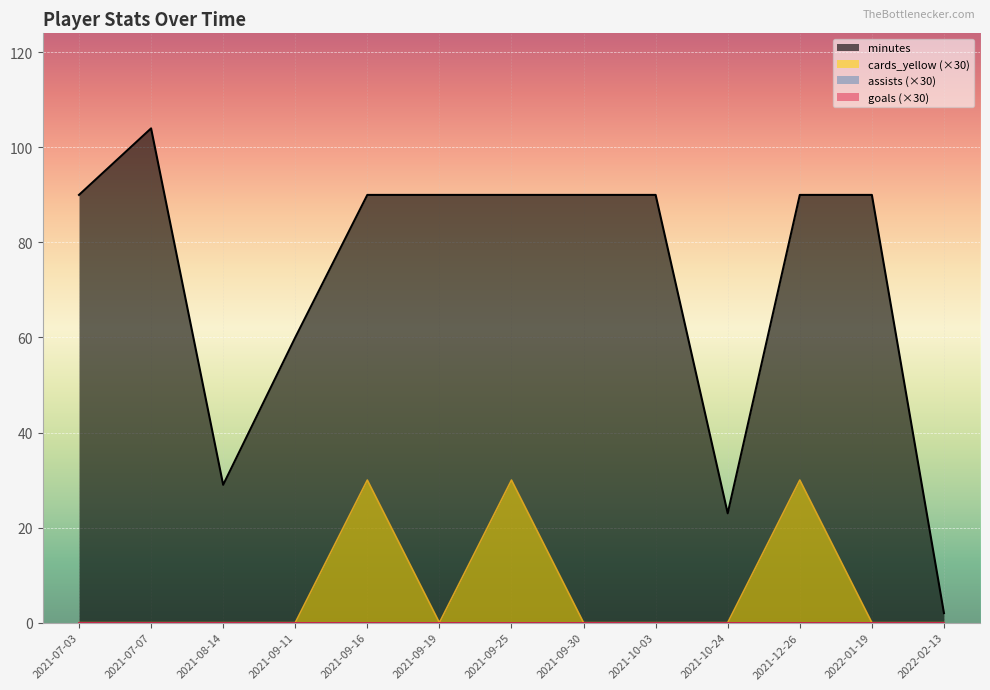

True or false: cards_yellow has a value of 10 at 2021-10-03.

False